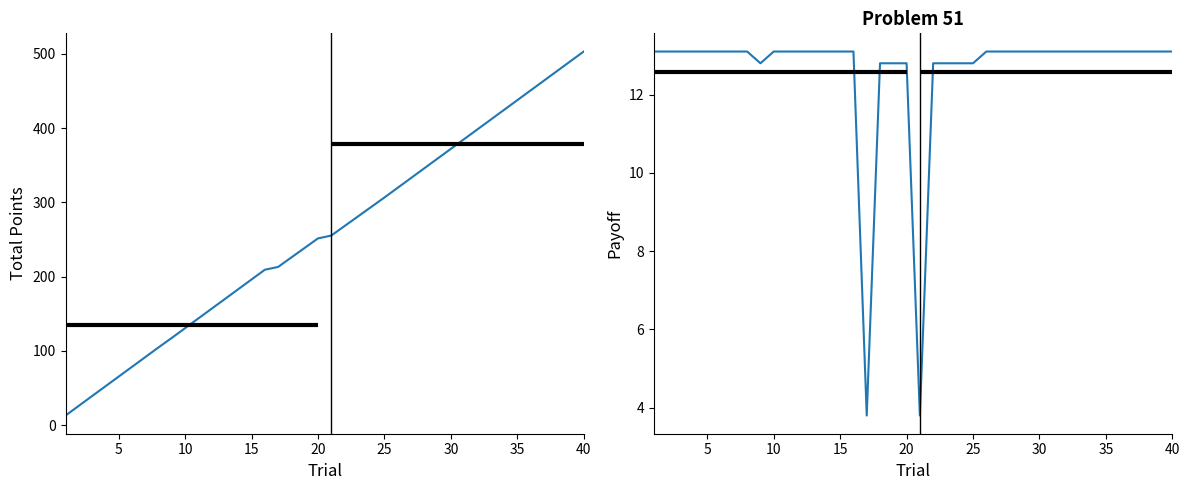

How many data points in Payoff are less than 13?

10